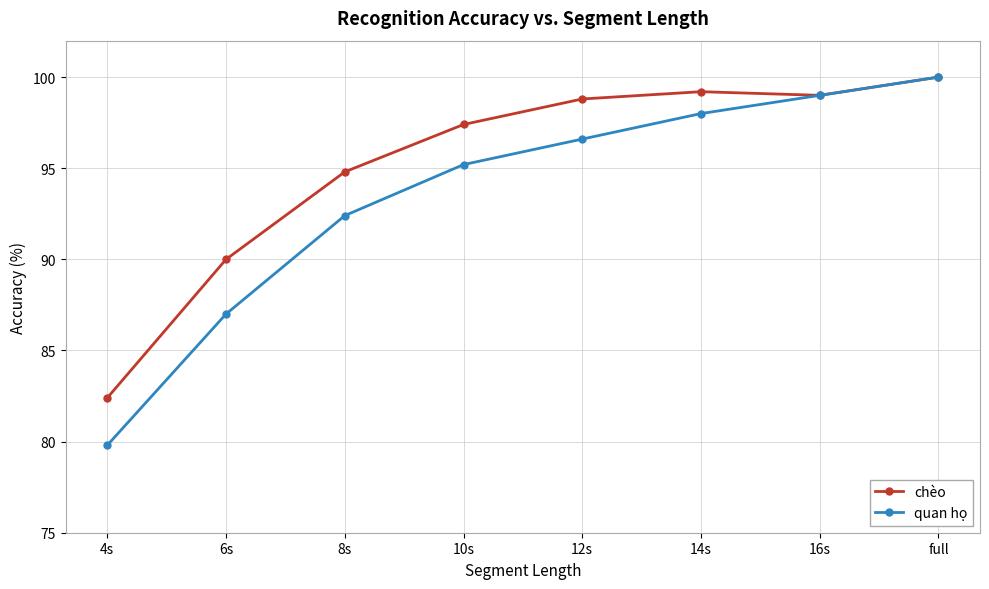

How many values in the quan họ series are below 96?

4